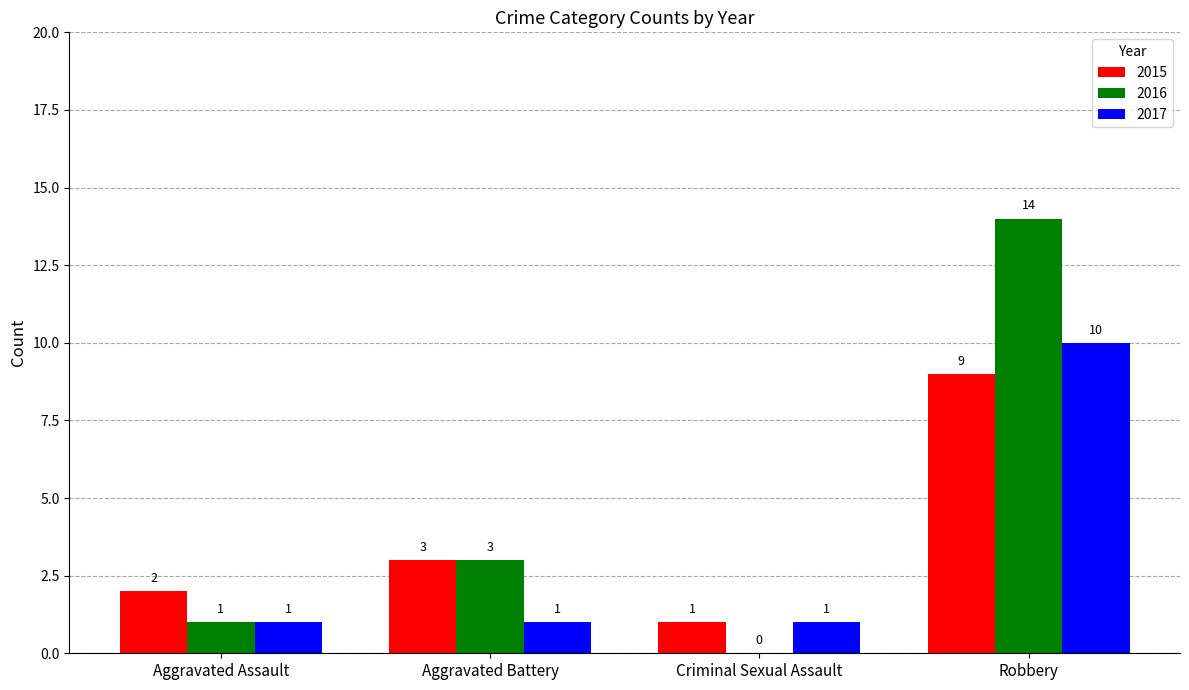

Is it true that 2017 equals 1 at Aggravated Battery?

True